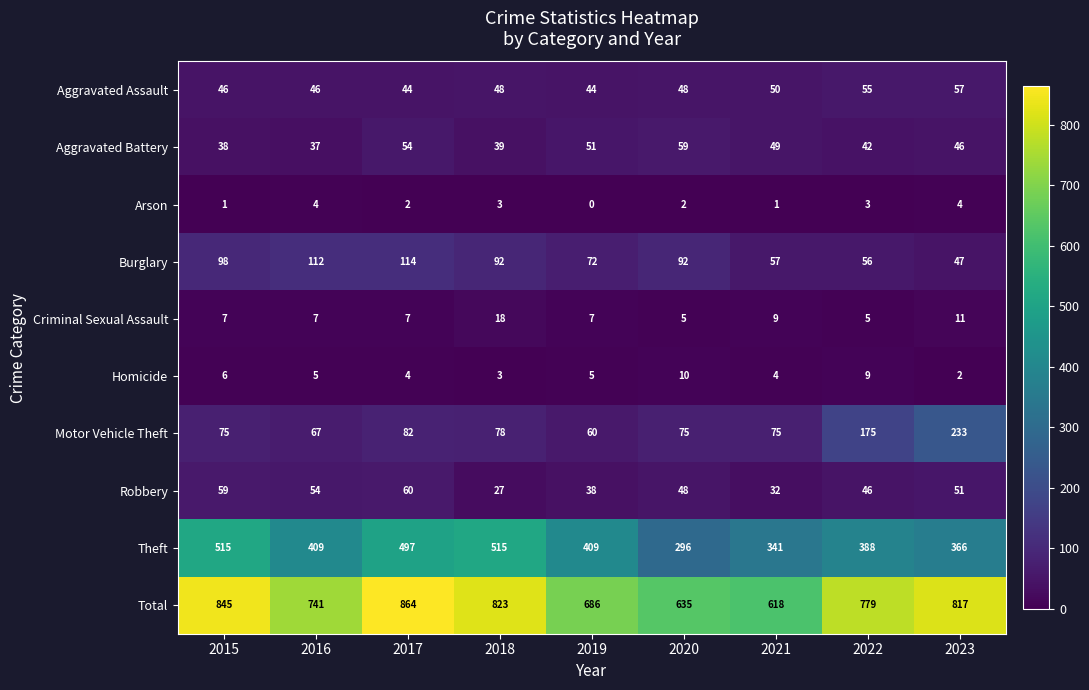

How many categories are shown in the chart?

9